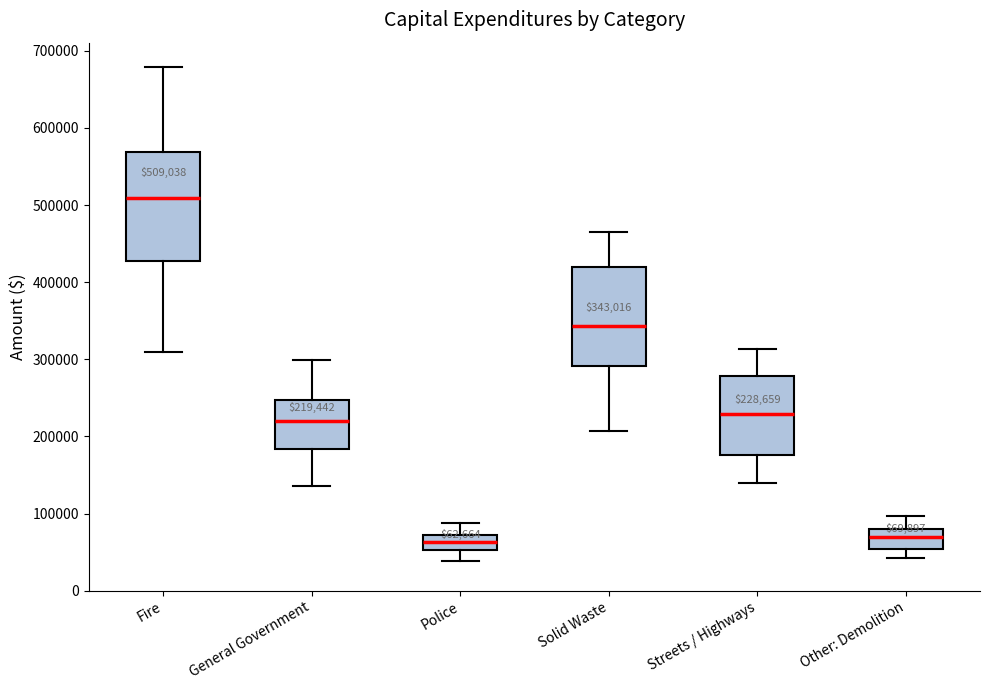

Which box is the tallest, from its lower edge to its upper edge?

Fire